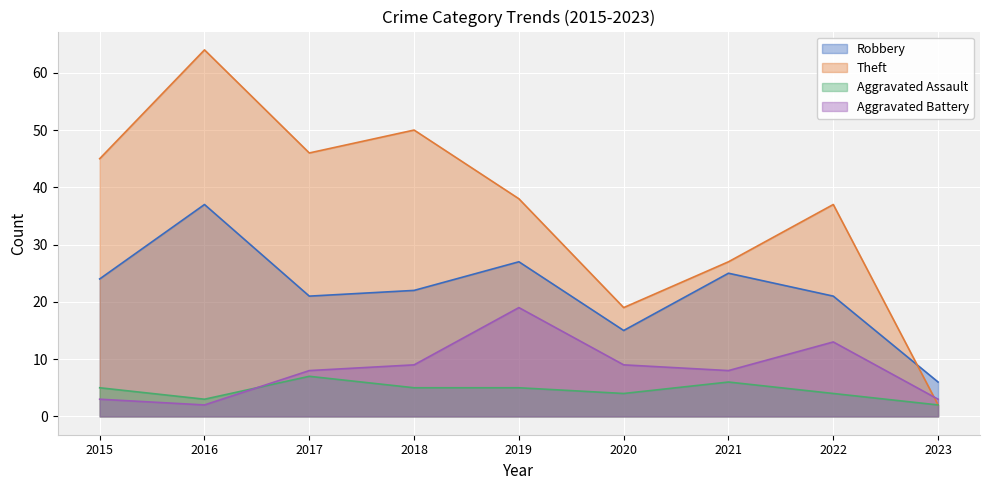

What are all the series names shown in the legend?

Robbery, Theft, Aggravated Assault, Aggravated Battery